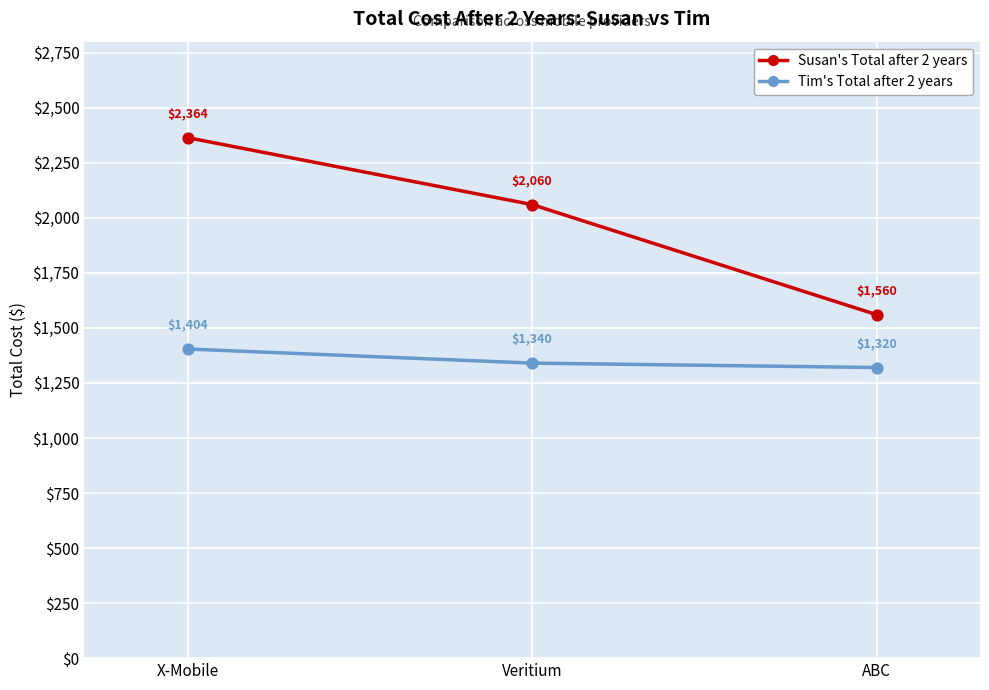

Which series changed the most between X-Mobile and Veritium?

Susan's Total after 2 years